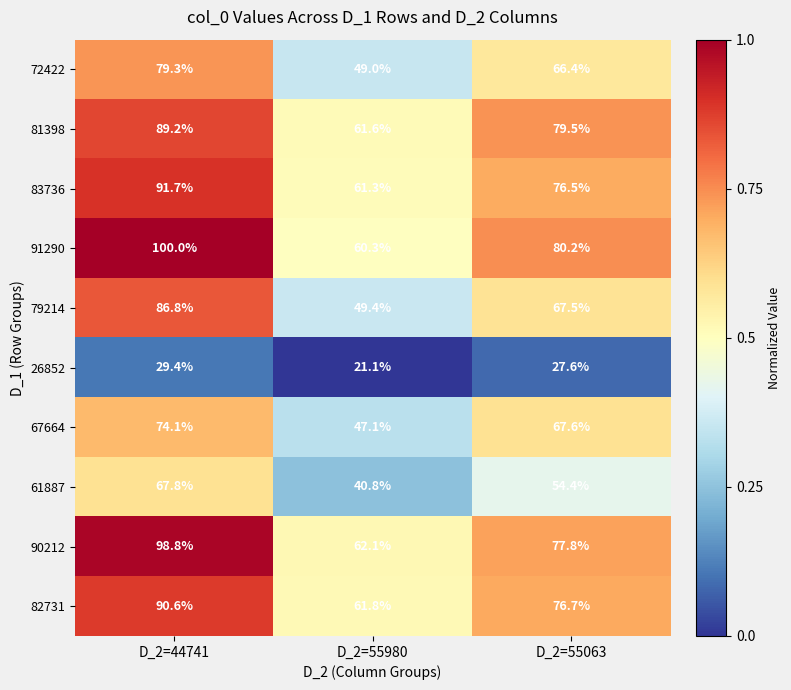

List the series in order of their peak value, highest first.

91290, 90212, 83736, 82731, 81398, 79214, 72422, 67664, 61887, 26852